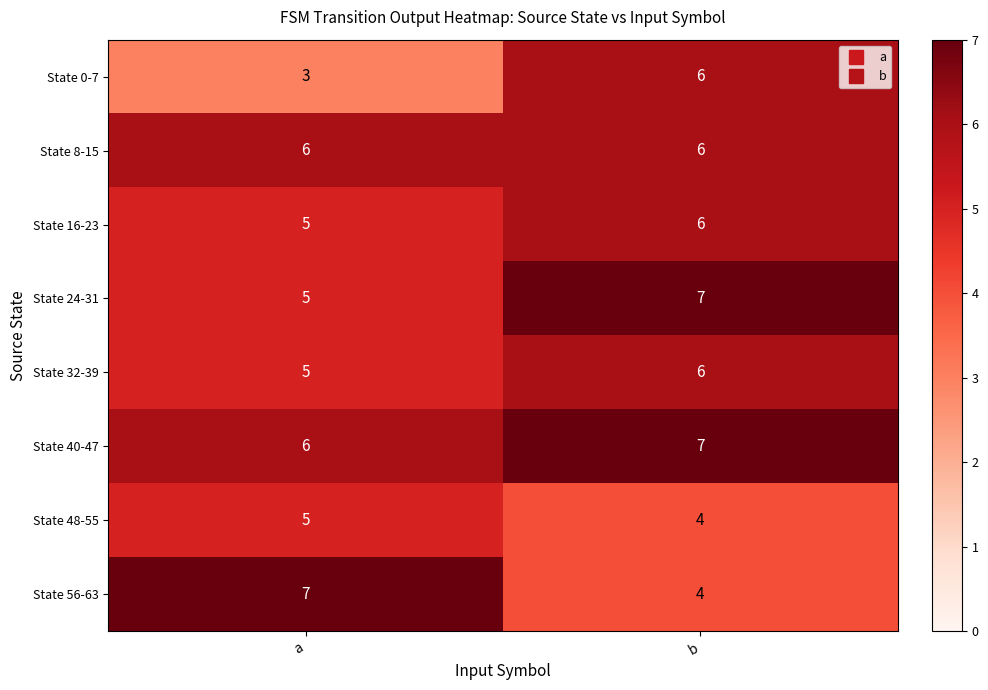

True or false: State 56-63 has a value of 4 at a.

False